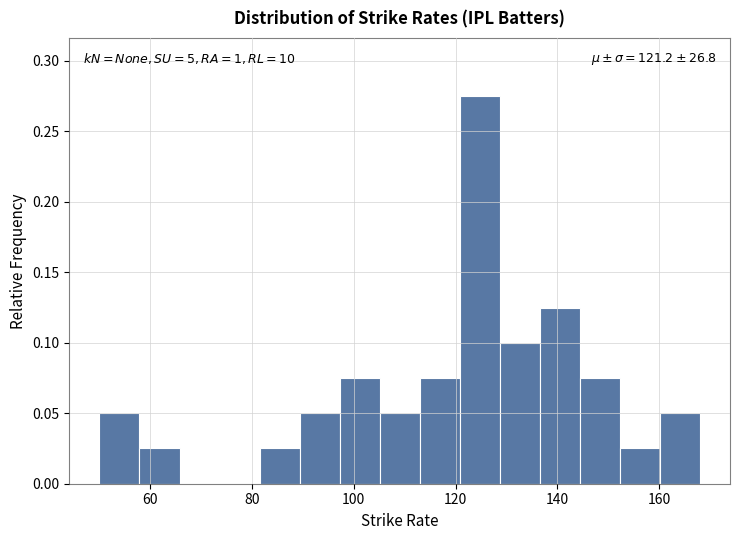

Read against the x-axis, roughly where is the centre of the tallest bar?

124